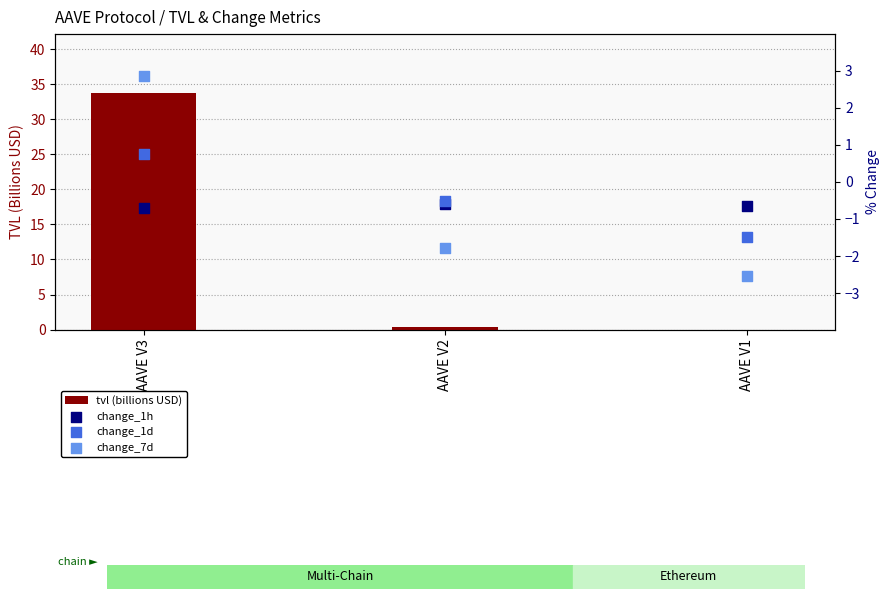

Which series reaches the maximum Y coordinate?

tvl (billions USD)